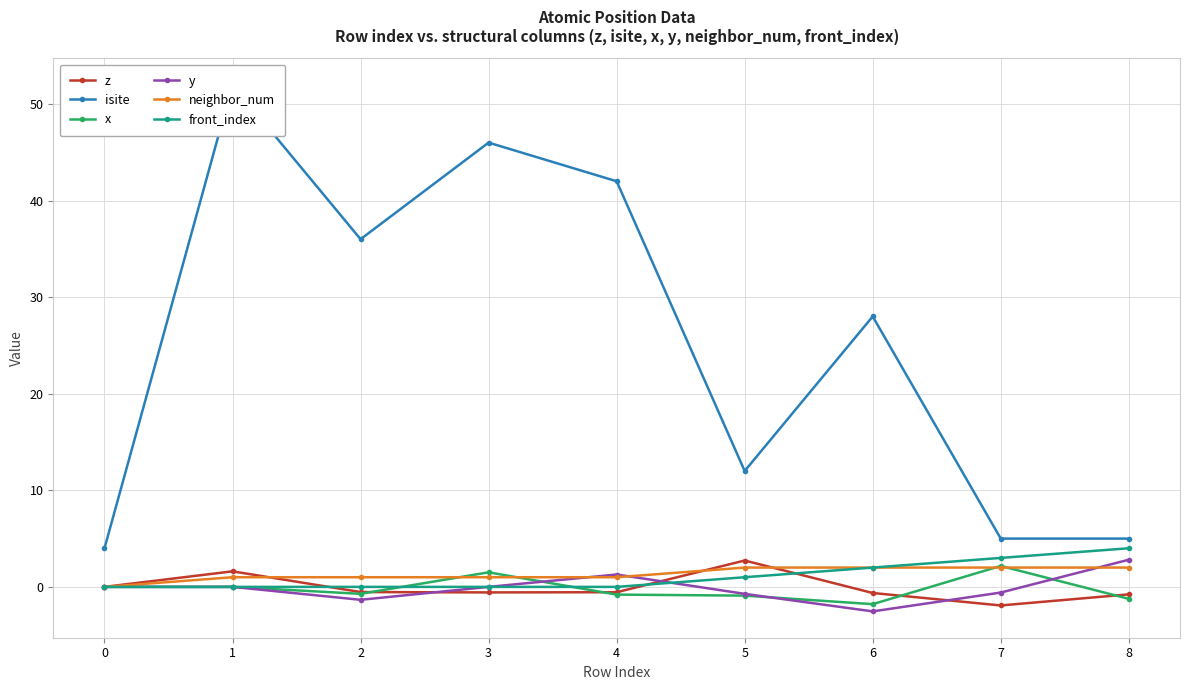

Reading right to left, transcribe all the data shown in this chart.

z: 8=-0.8	7=-1.9	6=-0.6	5=2.7	4=-0.6	3=-0.6	2=-0.5	1=1.6	0=0.0
isite: 8=5.0	7=5.0	6=28.0	5=12.0	4=42.0	3=46.0	2=36.0	1=52.0	0=4.0
x: 8=-1.2	7=2.2	6=-1.8	5=-0.9	4=-0.8	3=1.5	2=-0.7	1=0.0	0=0.0
y: 8=2.8	7=-0.6	6=-2.5	5=-0.7	4=1.3	3=0.0	2=-1.3	1=0.0	0=0.0
neighbor_num: 8=2.0	7=2.0	6=2.0	5=2.0	4=1.0	3=1.0	2=1.0	1=1.0	0=0.0
front_index: 8=4.0	7=3.0	6=2.0	5=1.0	4=0.0	3=0.0	2=0.0	1=0.0	0=0.0